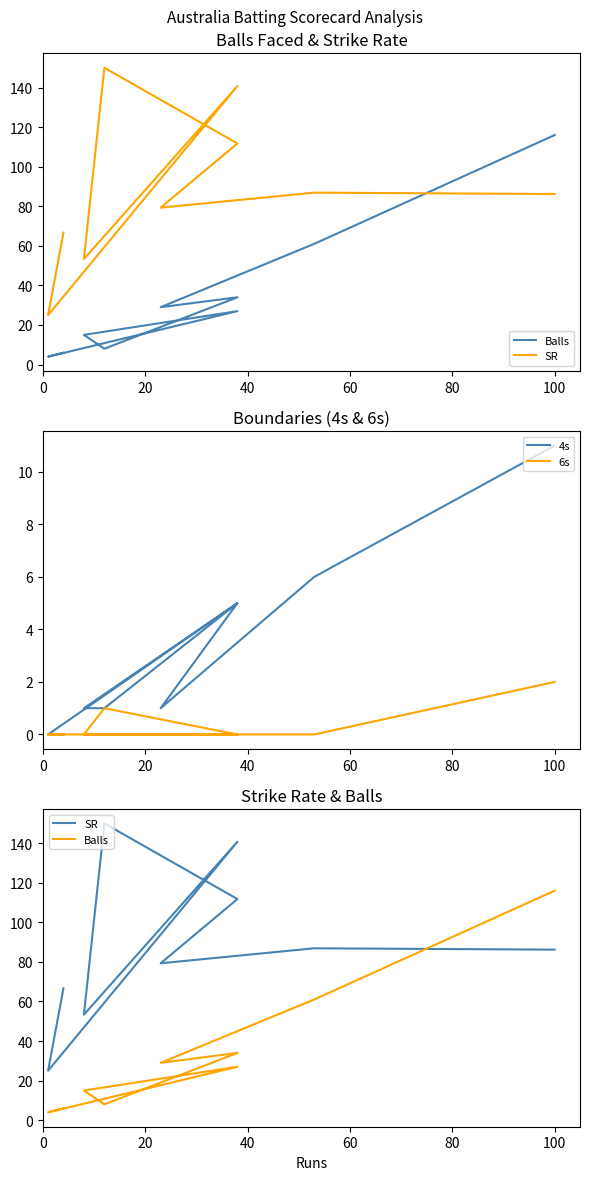

True or false: 6s and SR cross at least once.

False